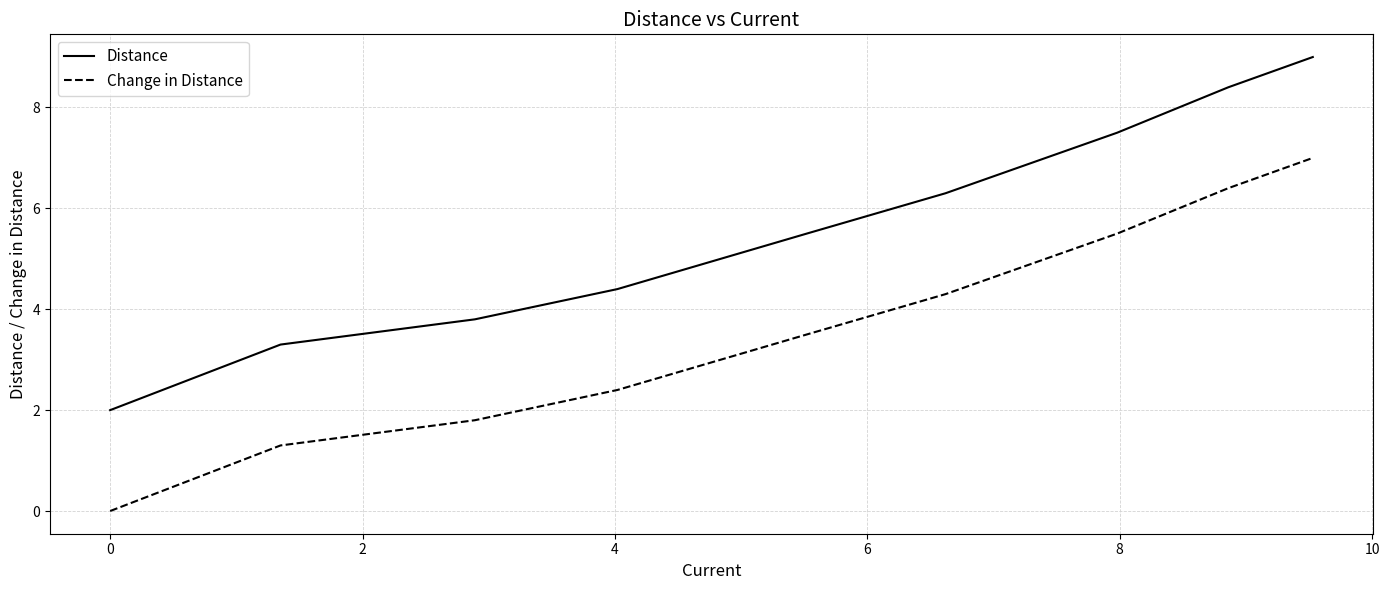

How many categories are shown in the chart?

9